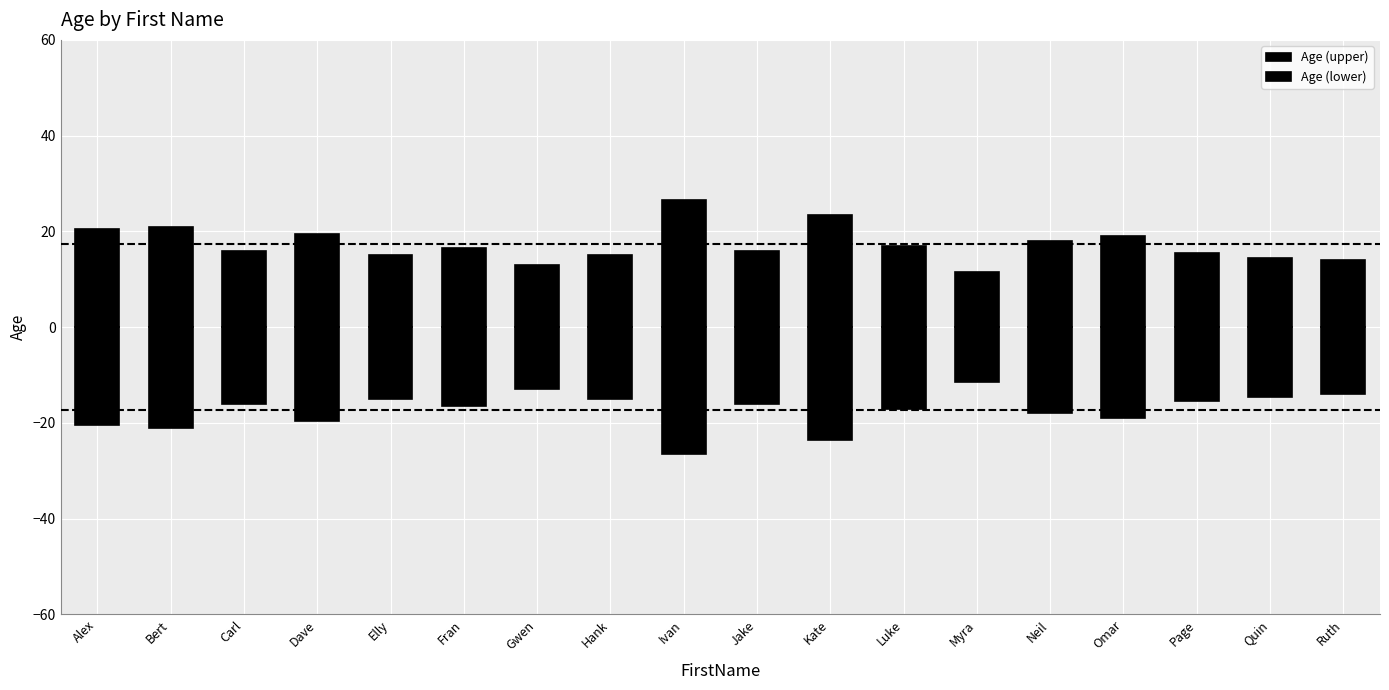

The value of Age (lower) at Ivan is -26.5. True or false?

True